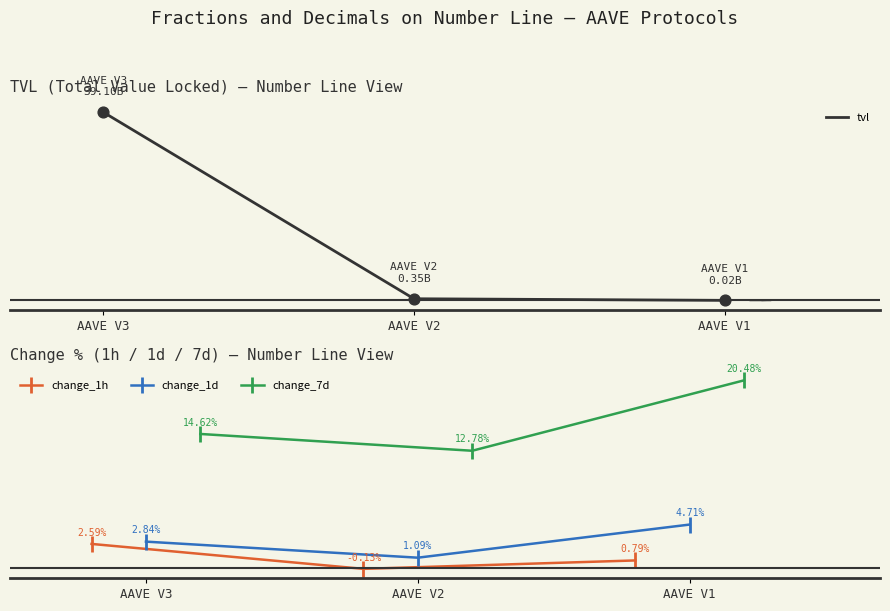

Is the value of tvl at AAVE V1 greater than the value of change_7d at AAVE V2?

Yes